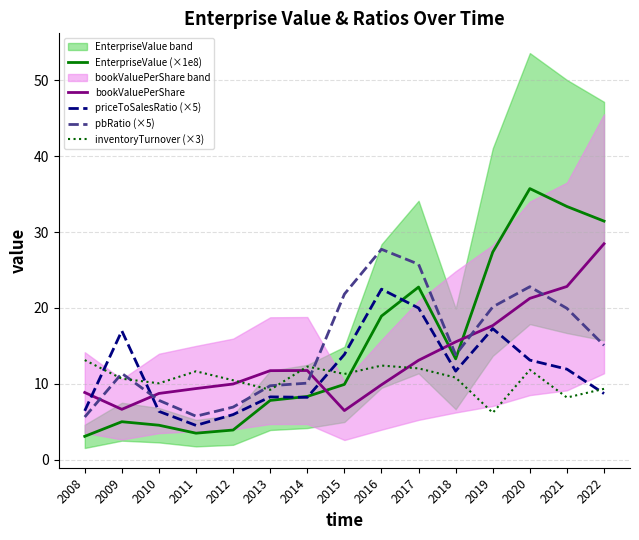

What is the average value of the EnterpriseValue (×1e8) series?

15.3